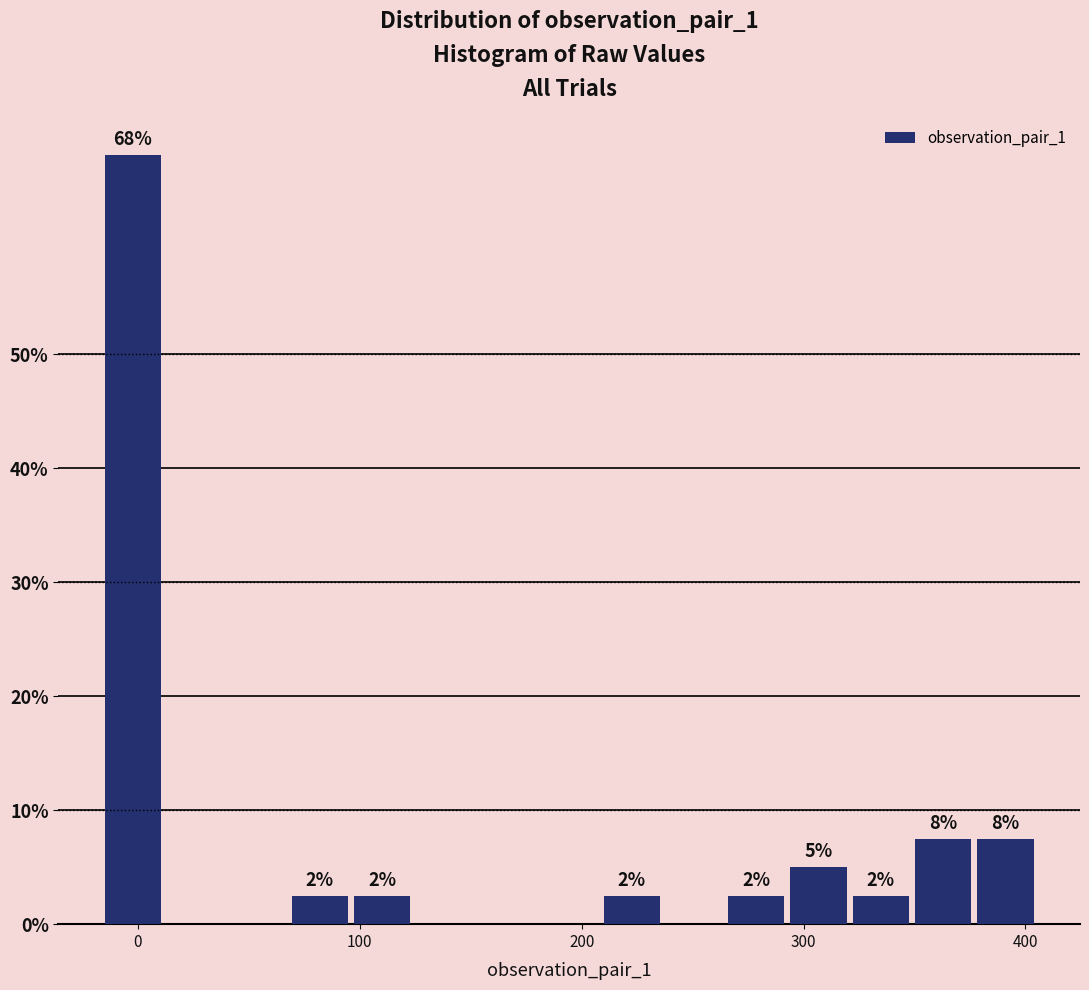

Read against the x-axis, roughly where is the centre of the tallest bar?

0